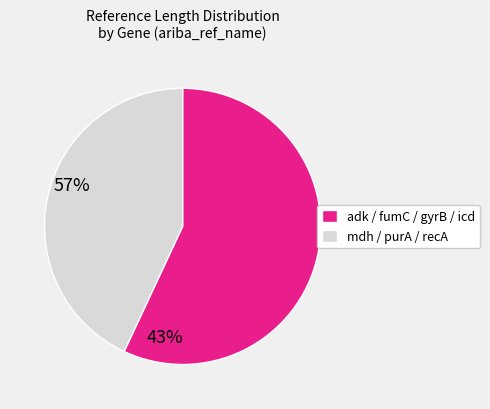

Does any single category account for the majority?

Yes